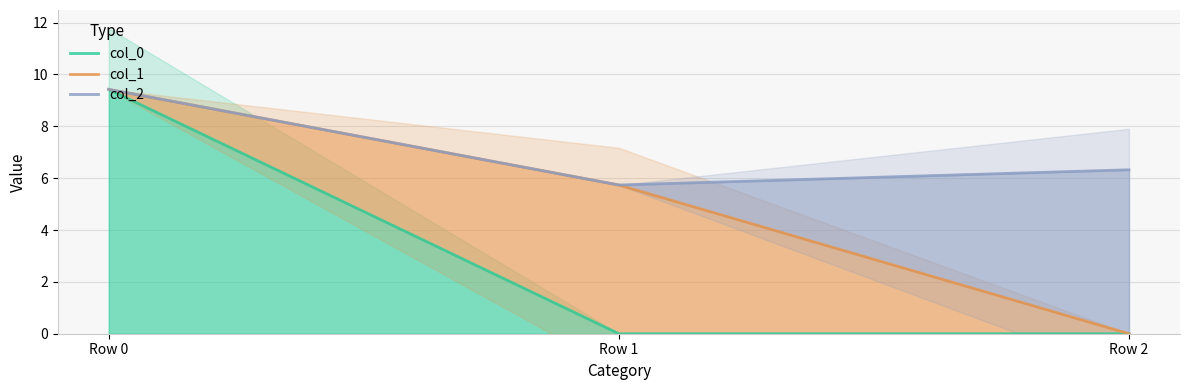

At how many categories does at least one series exceed 1?

3